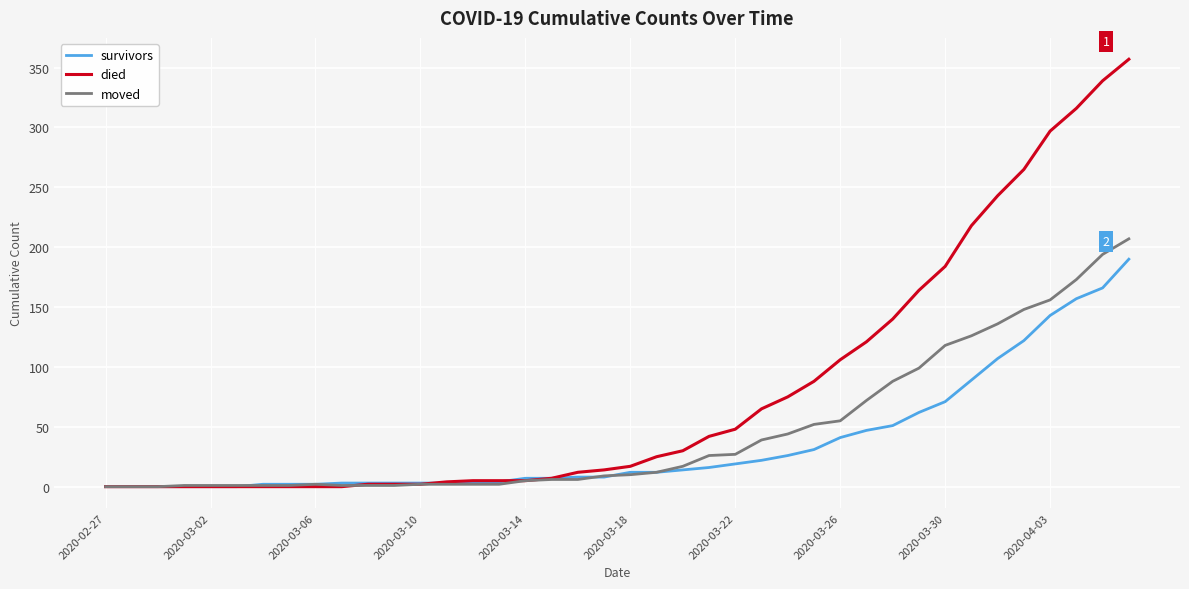

Rank the series by their maximum value, from highest to lowest.

died, moved, survivors